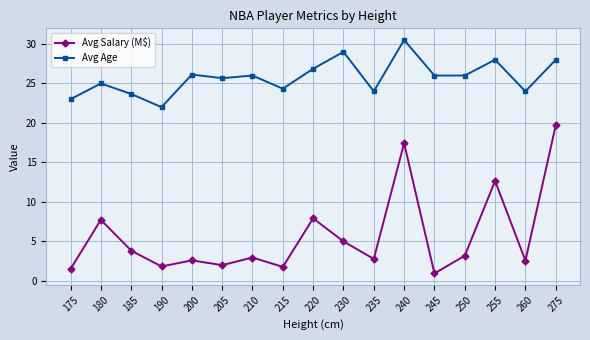

What is the difference between the second highest and minimum values in the Avg Age series?

7.0